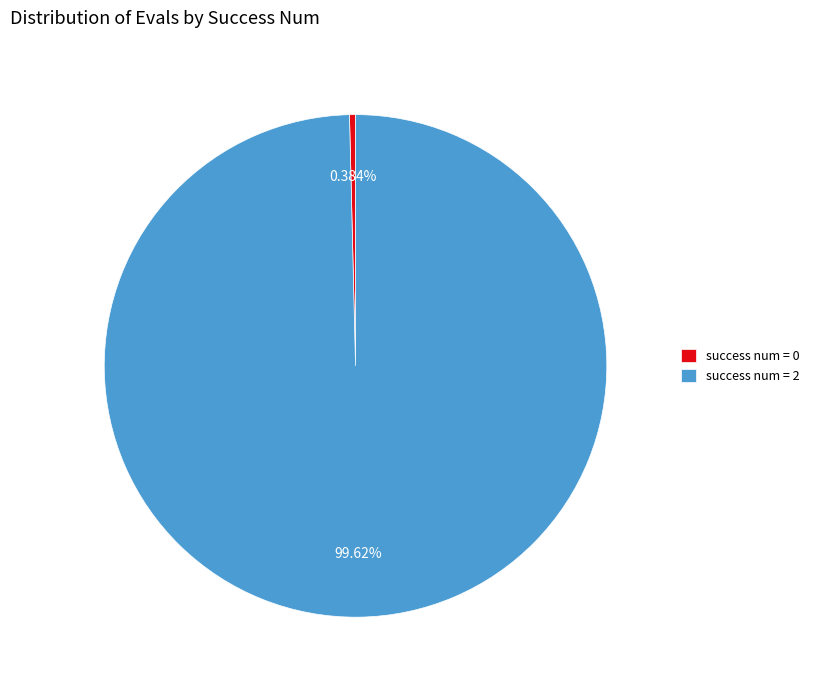

Rank the categories by value from lowest to highest.

success num = 0, success num = 2